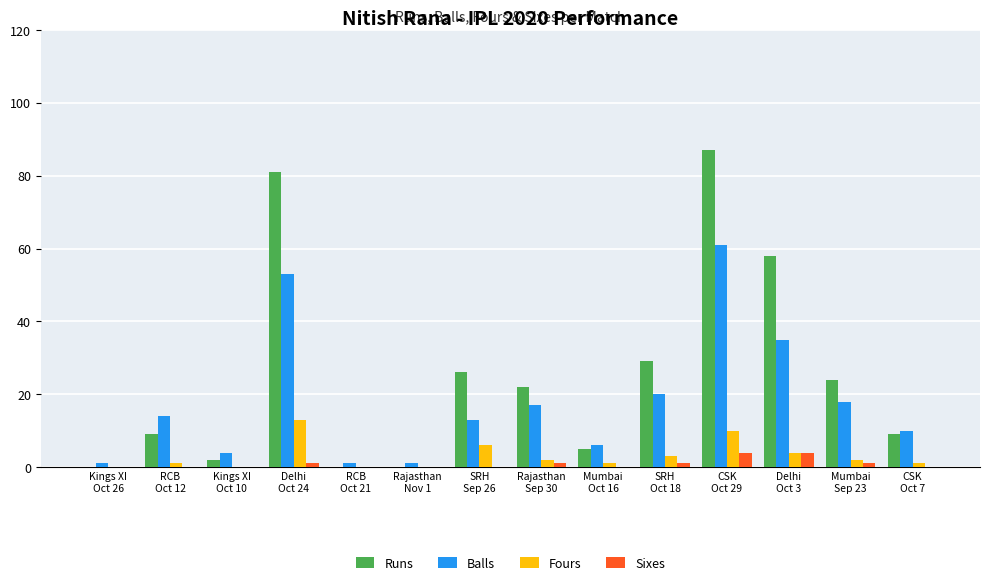

What is the highest value of the Sixes series?

4